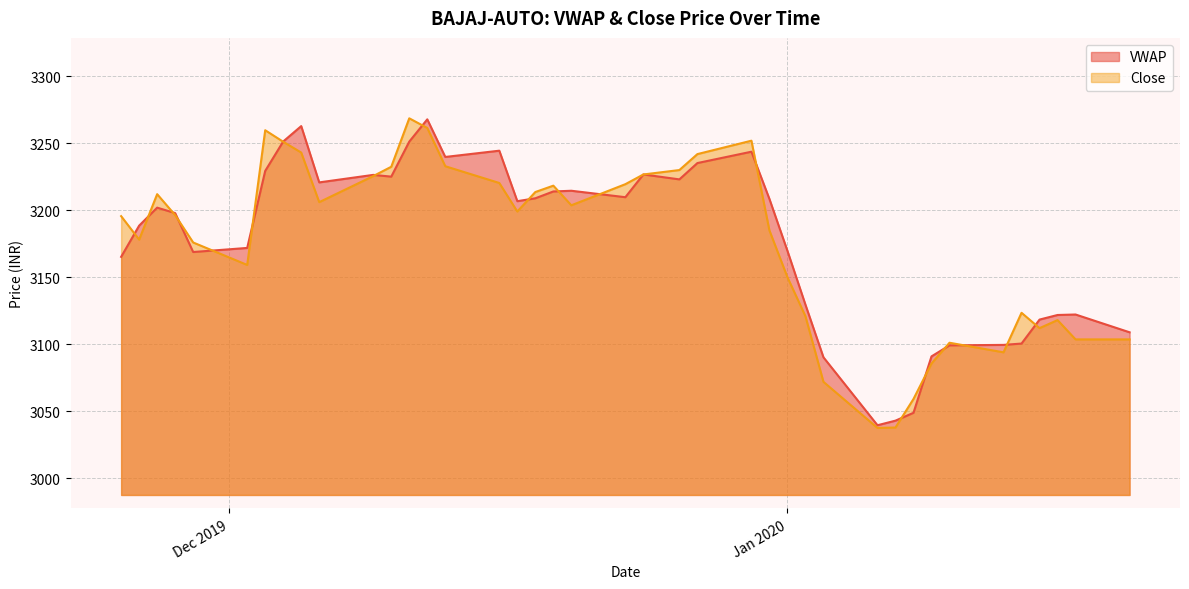

Is it true that the value at 2019-12-30 is 5476.0?

False